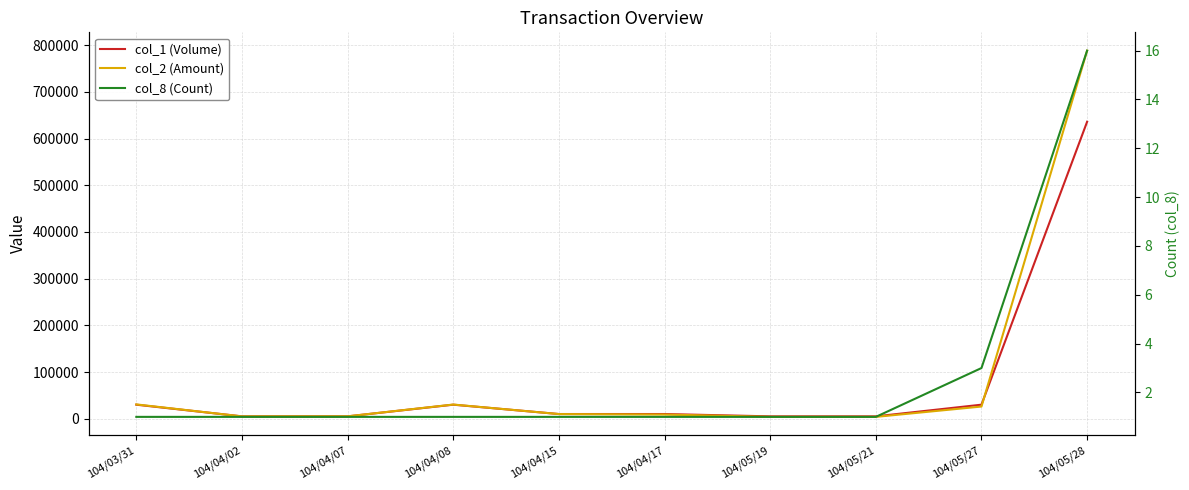

What is the difference between the col_2 (Amount) values at 104/05/27 and 104/04/02?

21150